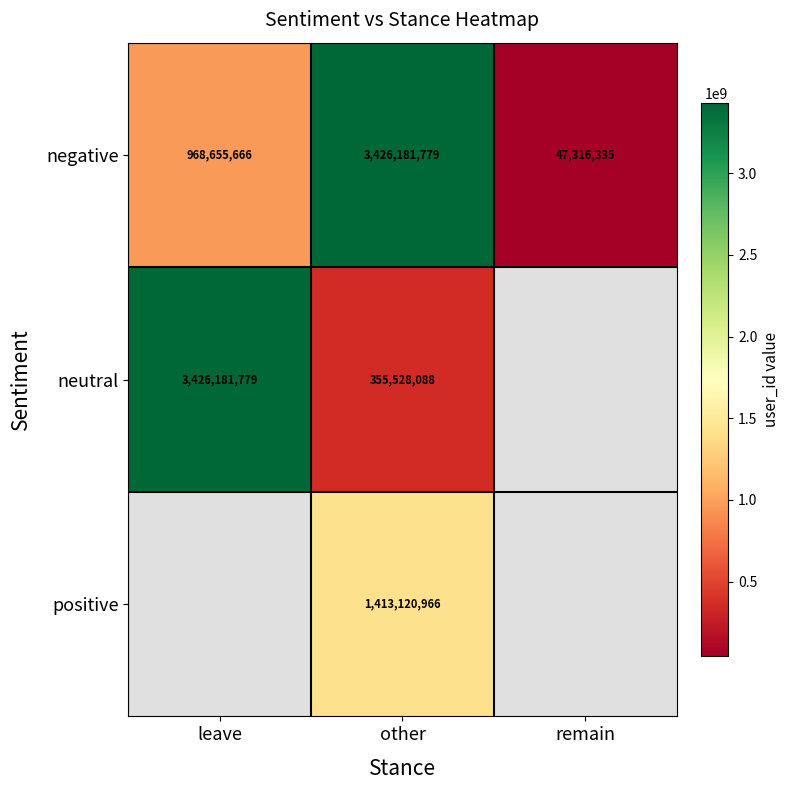

What is the sum of the negative values at other and leave?

4394837445